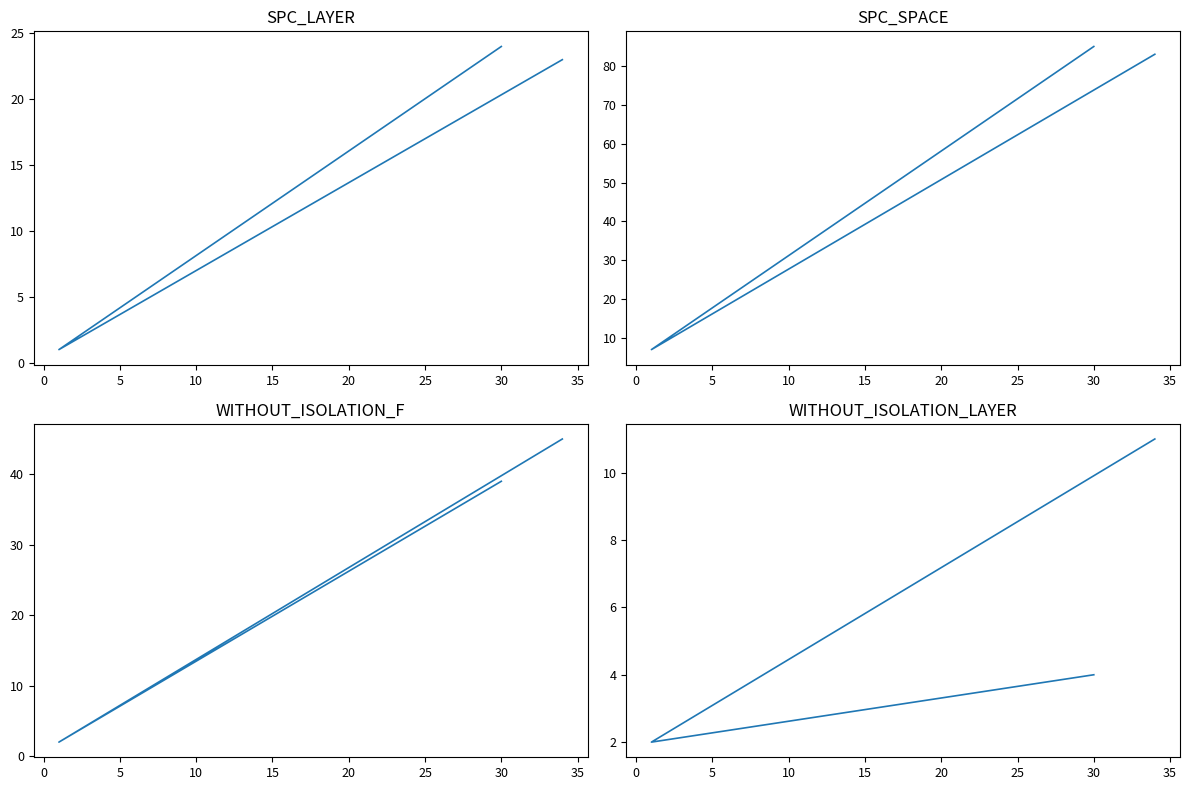

What is the difference between the maximum and minimum values in the SPC_LAYER series?

23